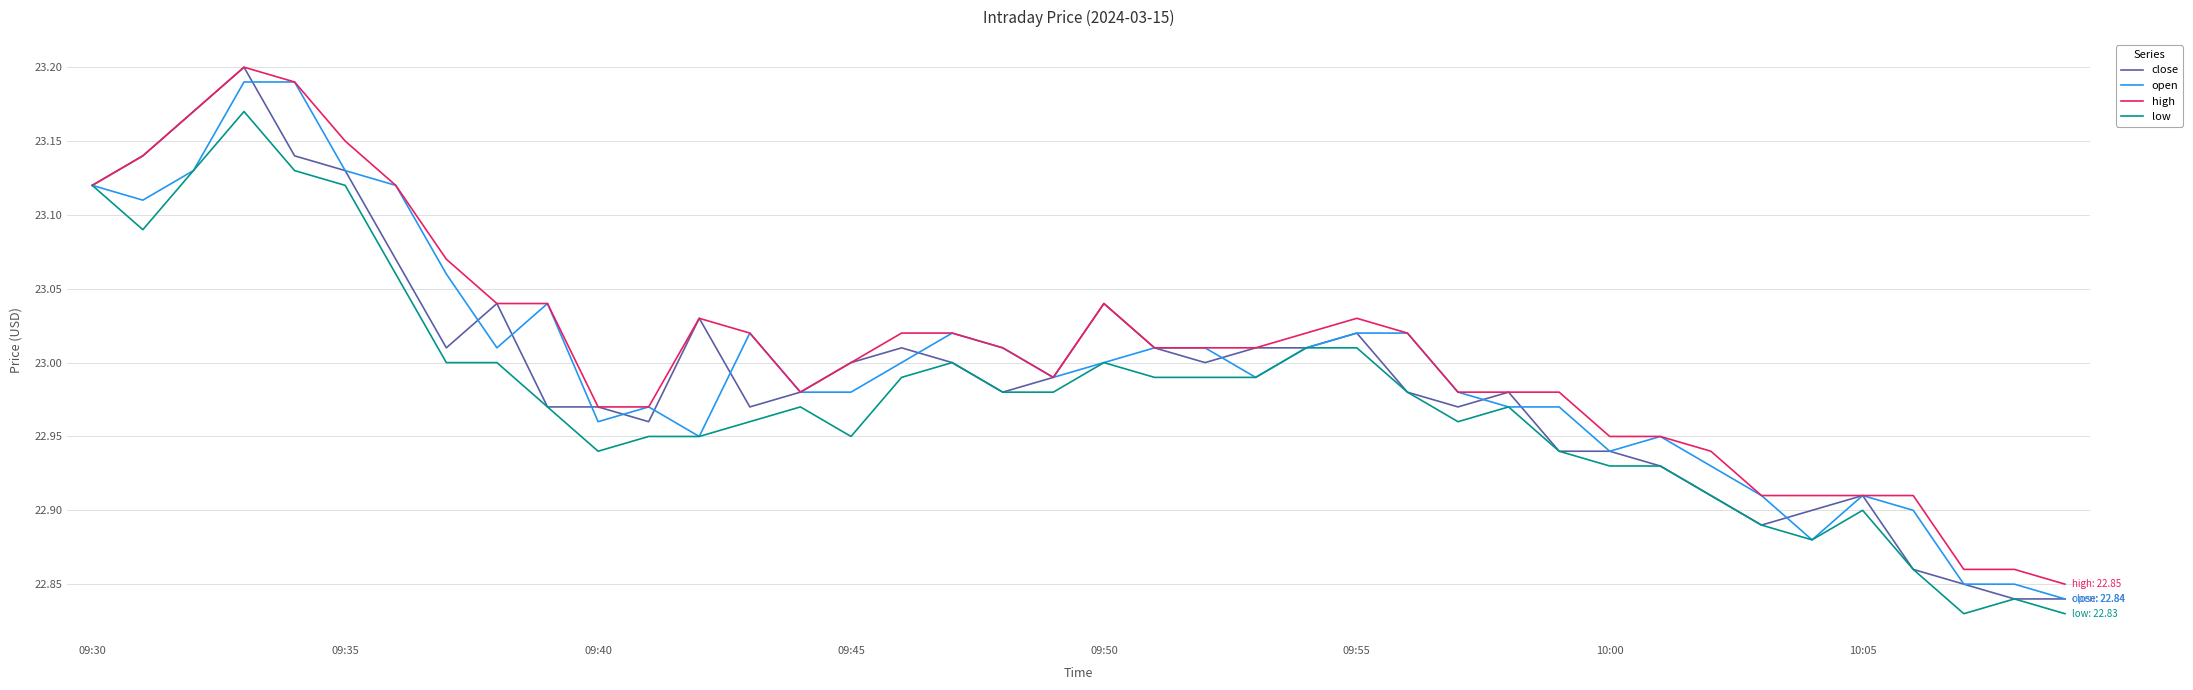

How many lines are shown in the chart?

4